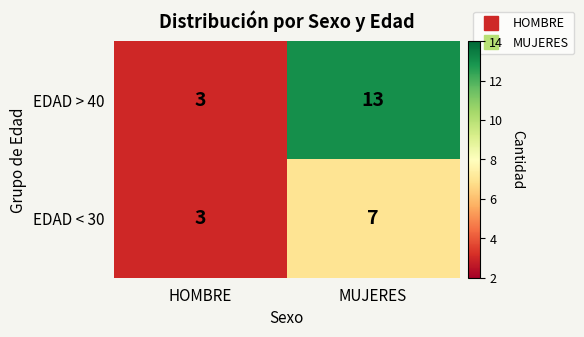

What is the difference between the maximum and minimum values in the EDAD > 40 series?

10